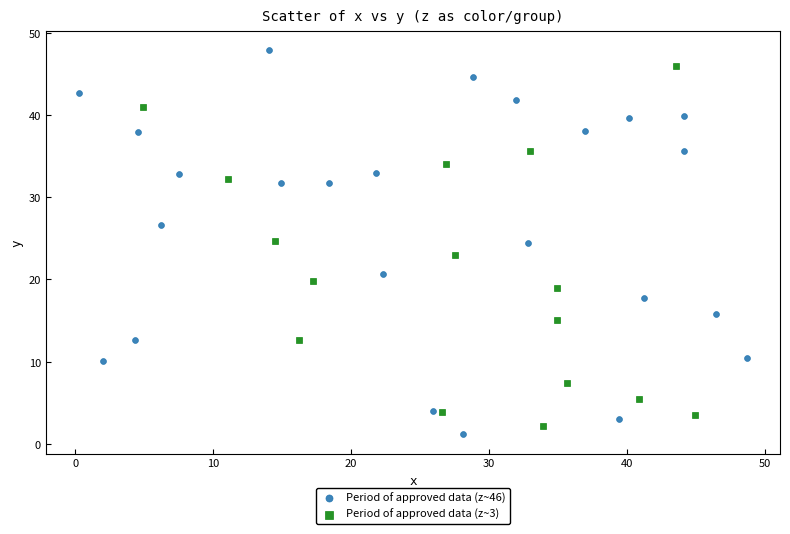

Which series has the largest Y range (max minus min)?

Period of approved data (z~46)